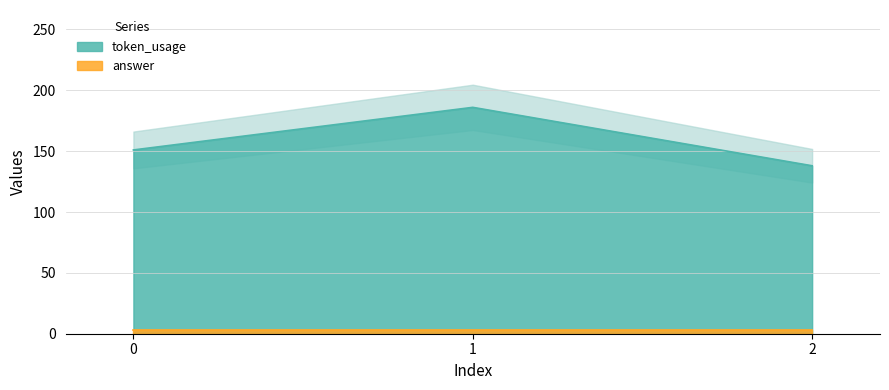

Count the number of values greater than 151.

1